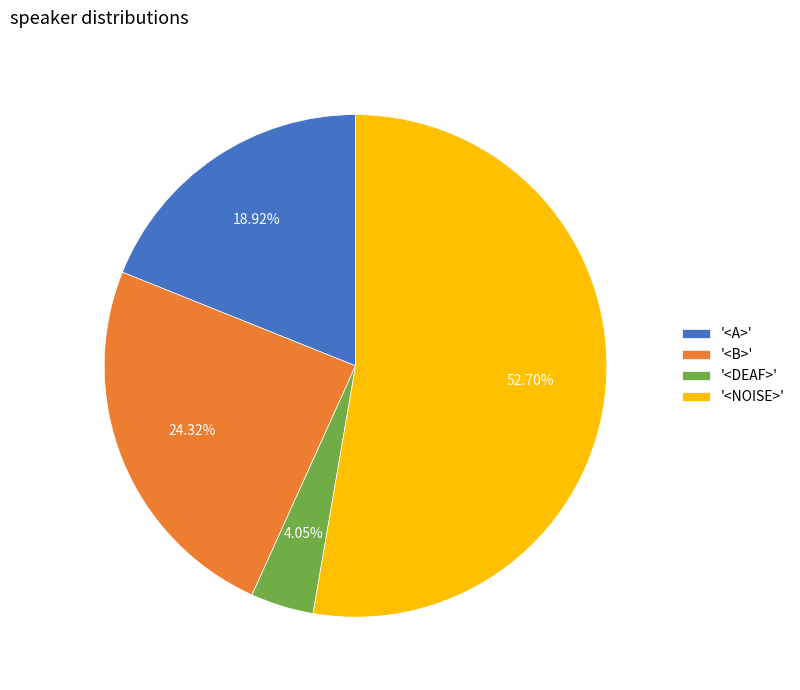

Which slice is the smallest?

'<DEAF>'